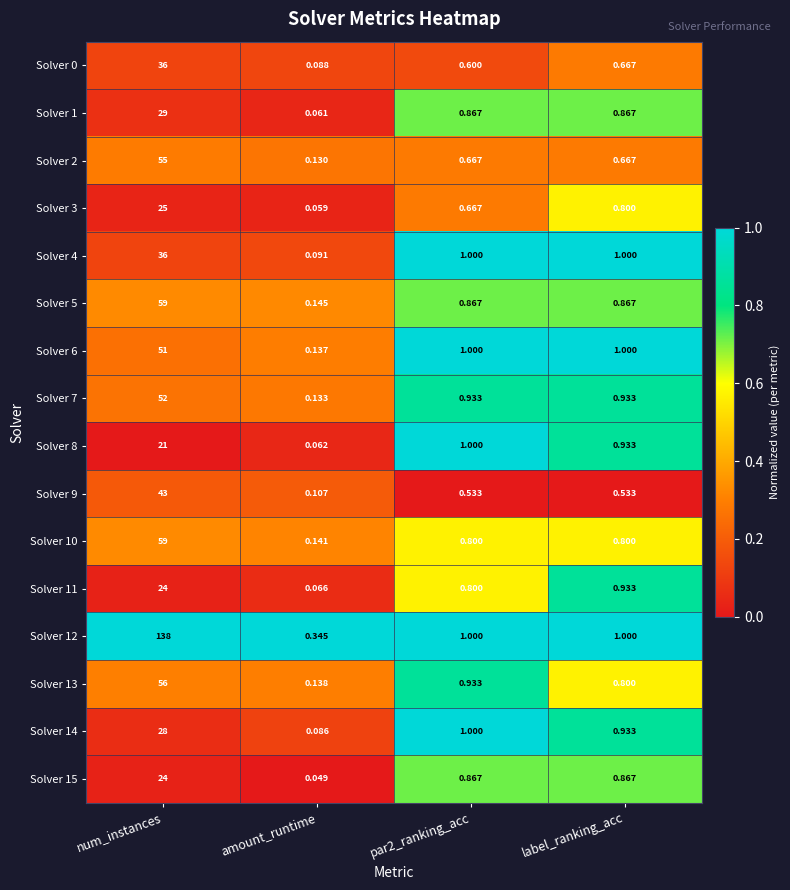

Which label corresponds to the smallest value in the chart?

amount_runtime